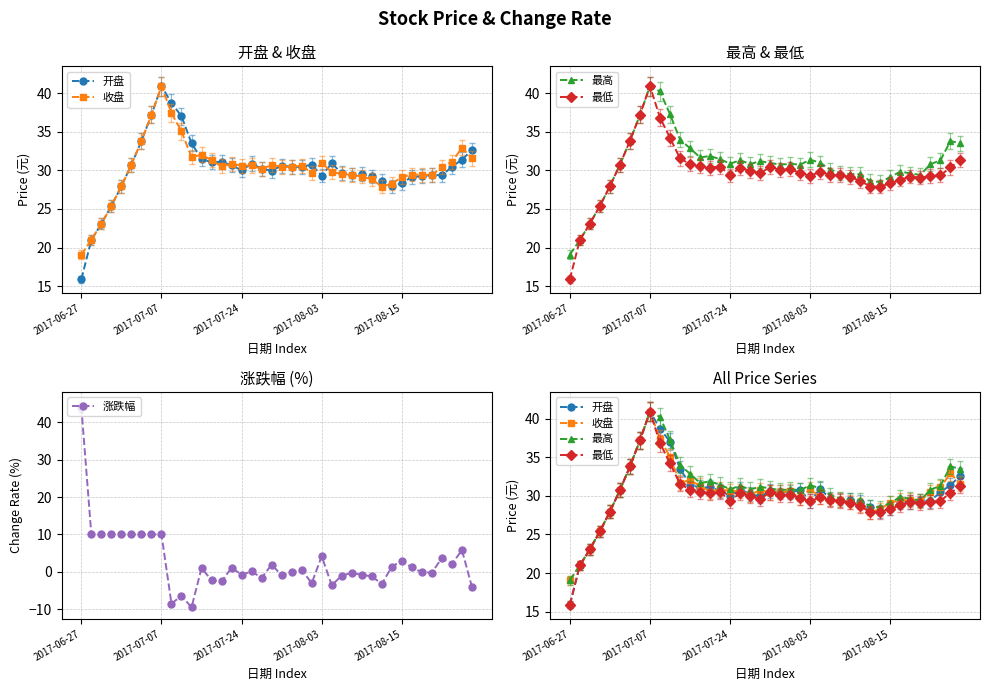

Which series has the widest spread of values?

涨跌幅